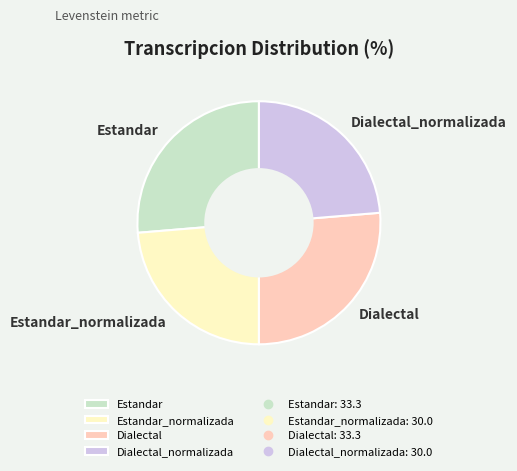

Is it true that Estandar_normalizada is 24% of the pie?

True